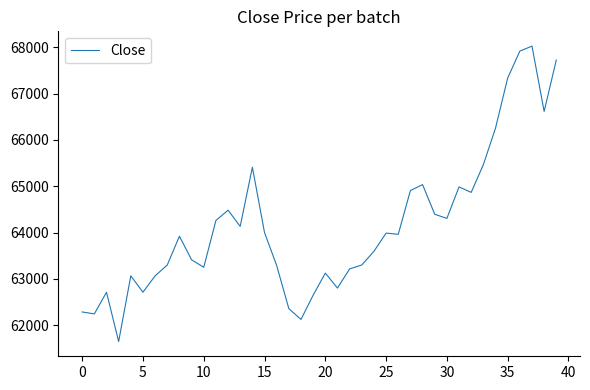

What is the greatest value displayed?

68026